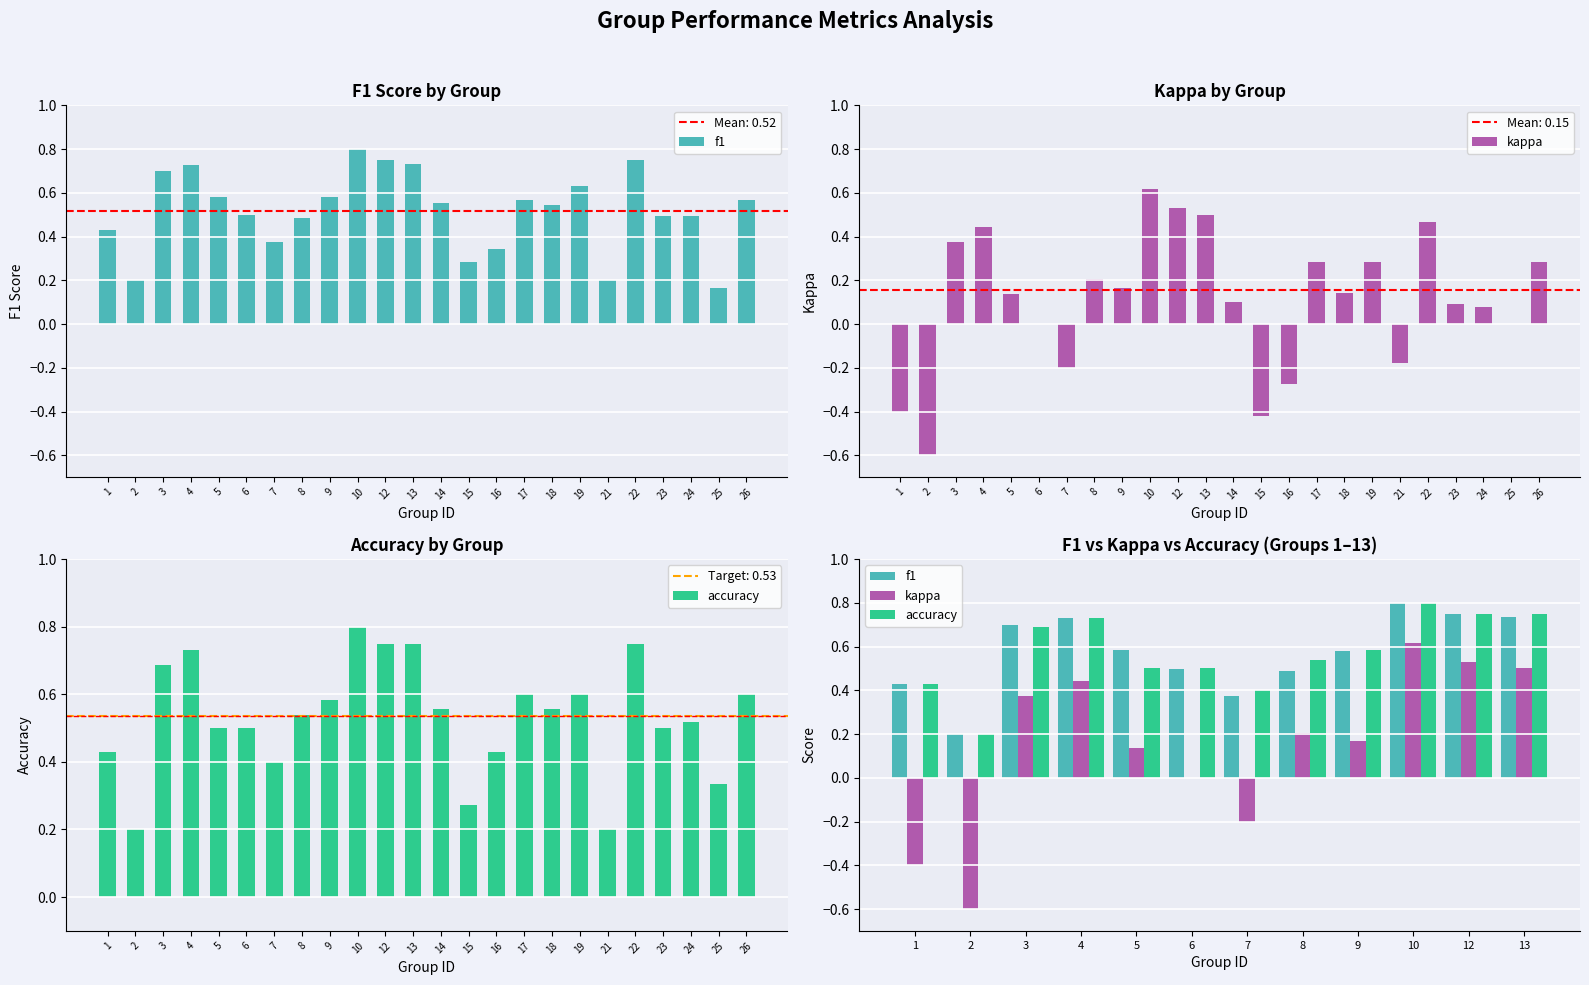

What is the sum of all kappa values?

1.8